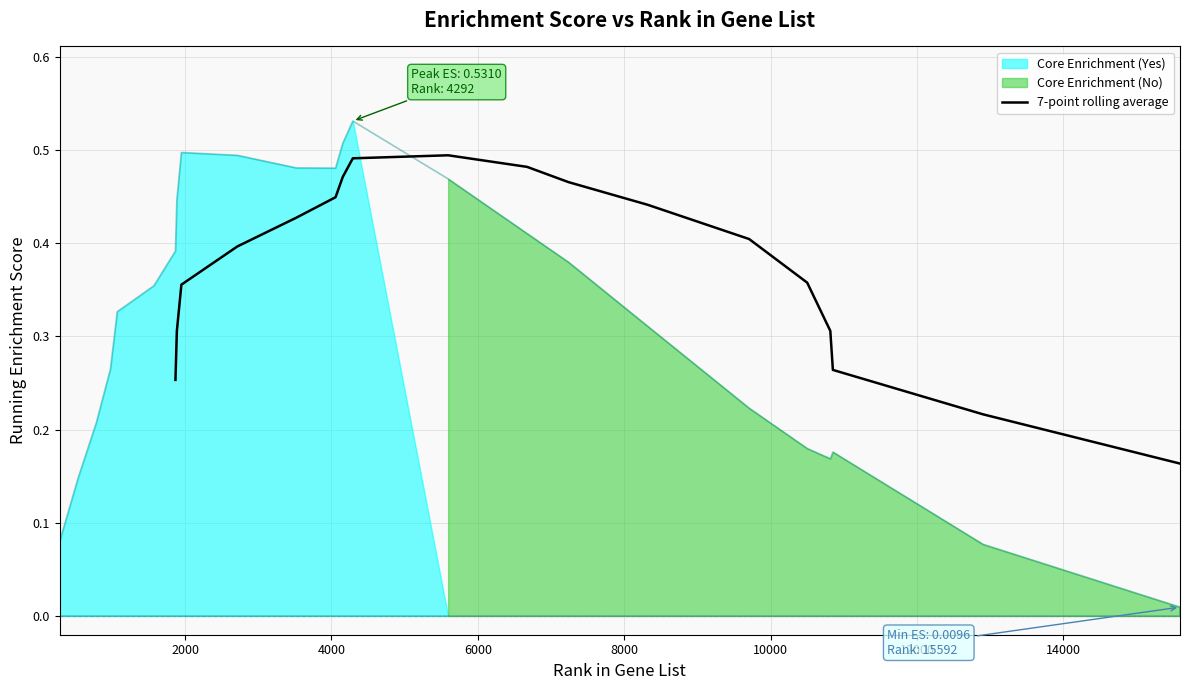

What is the value of the 8th point from the left?

0.5